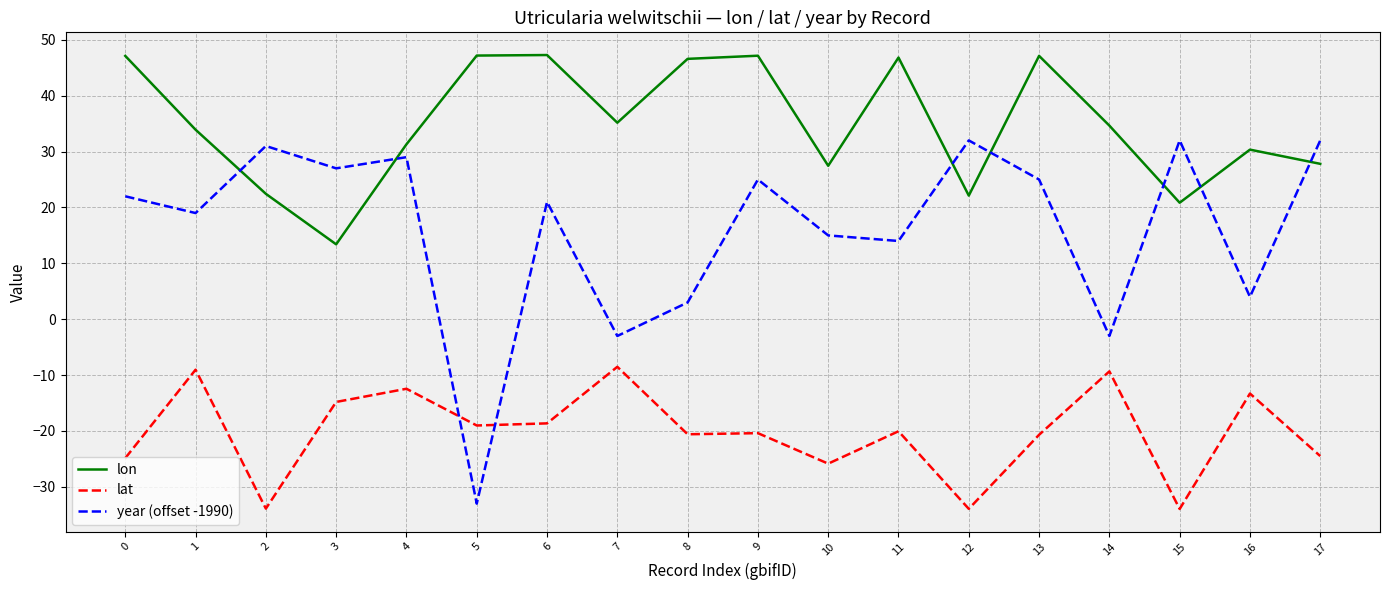

What is the lowest value of the lat series?

-34.0